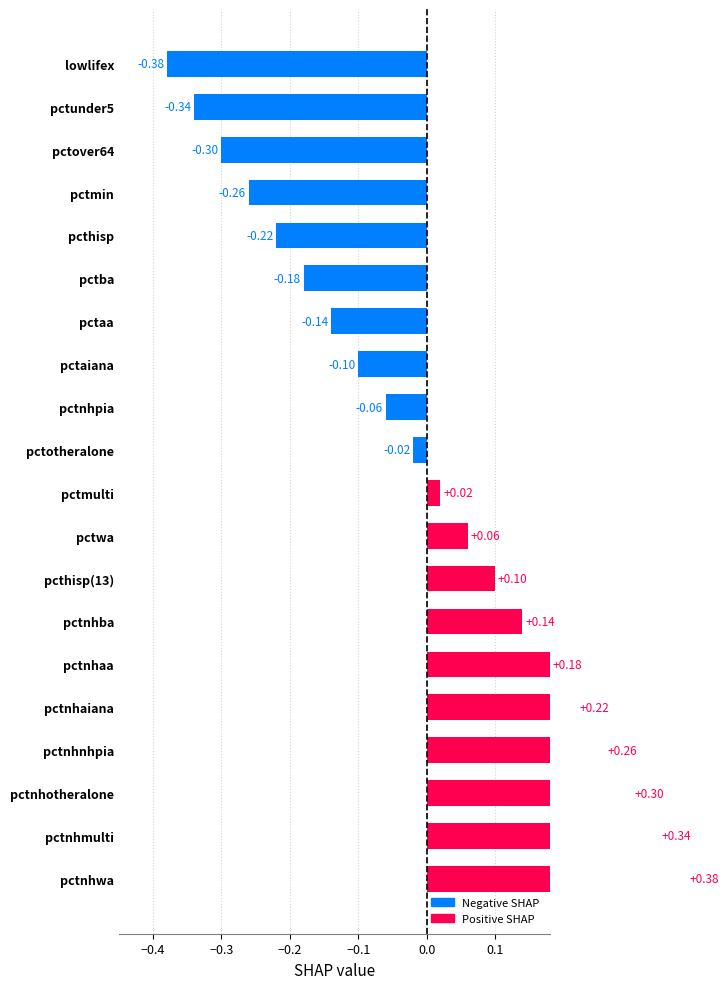

Between pctnhba and pctunder5, which is larger?

pctnhba